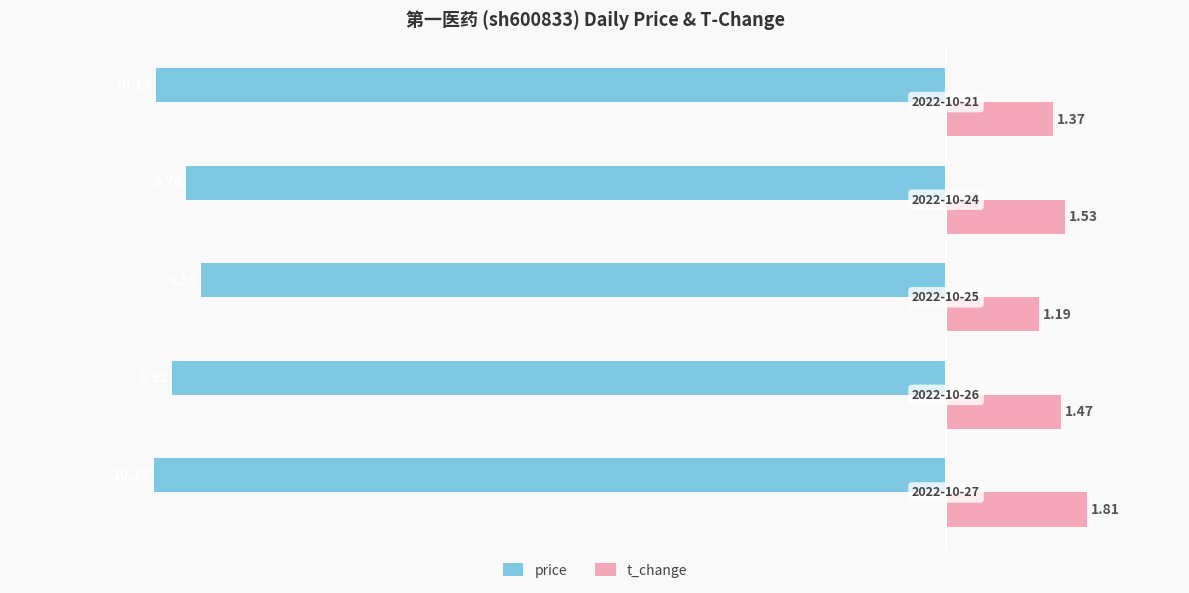

Which series has the largest range (max minus min)?

t_change